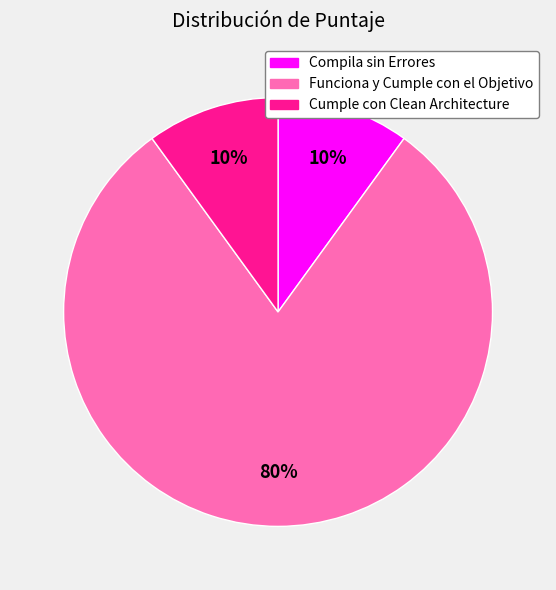

The Funciona y Cumple con el Objetivo slice represents 80% of the pie. True or false?

True